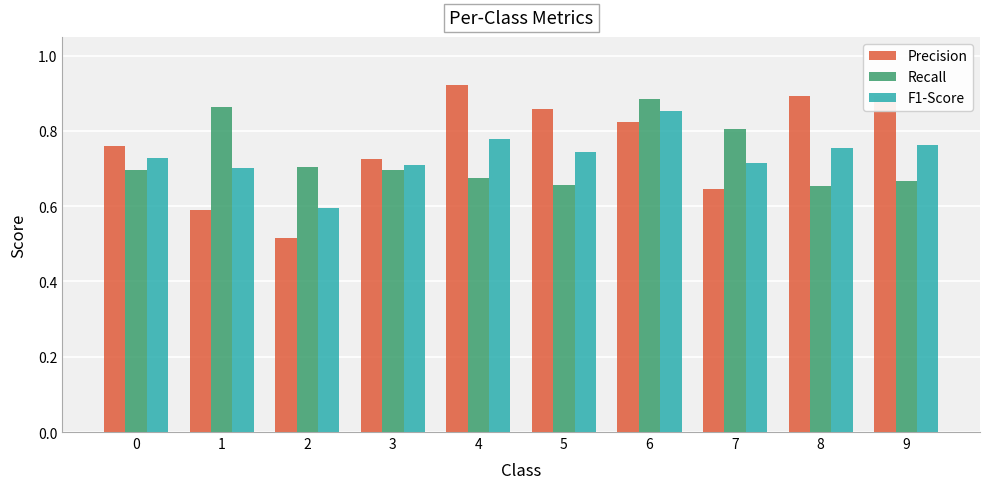

What is the total value across all series at 6?

2.6